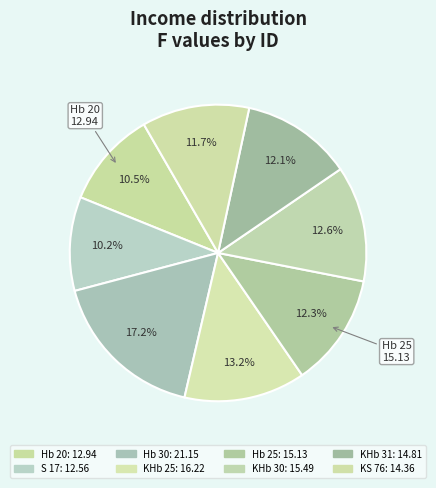

Is there a majority slice in this chart?

No